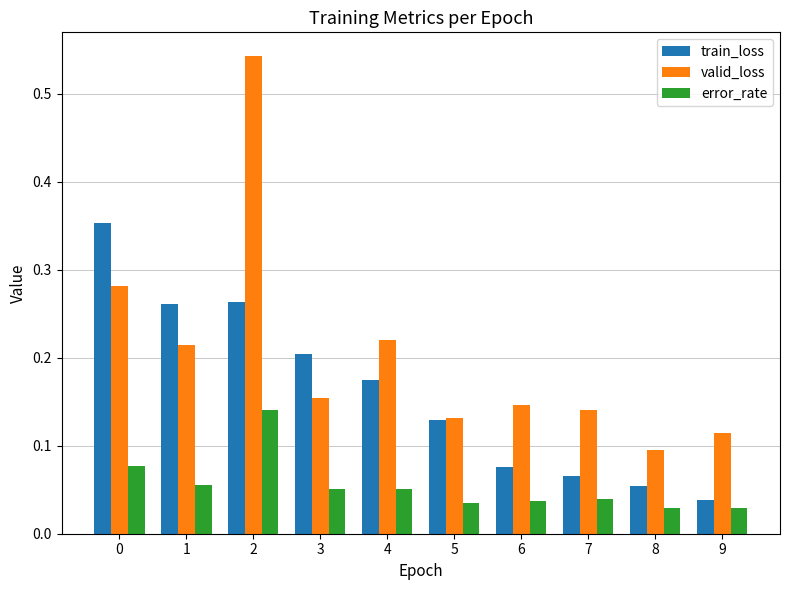

Which series changed the most between 1 and 7?

train_loss